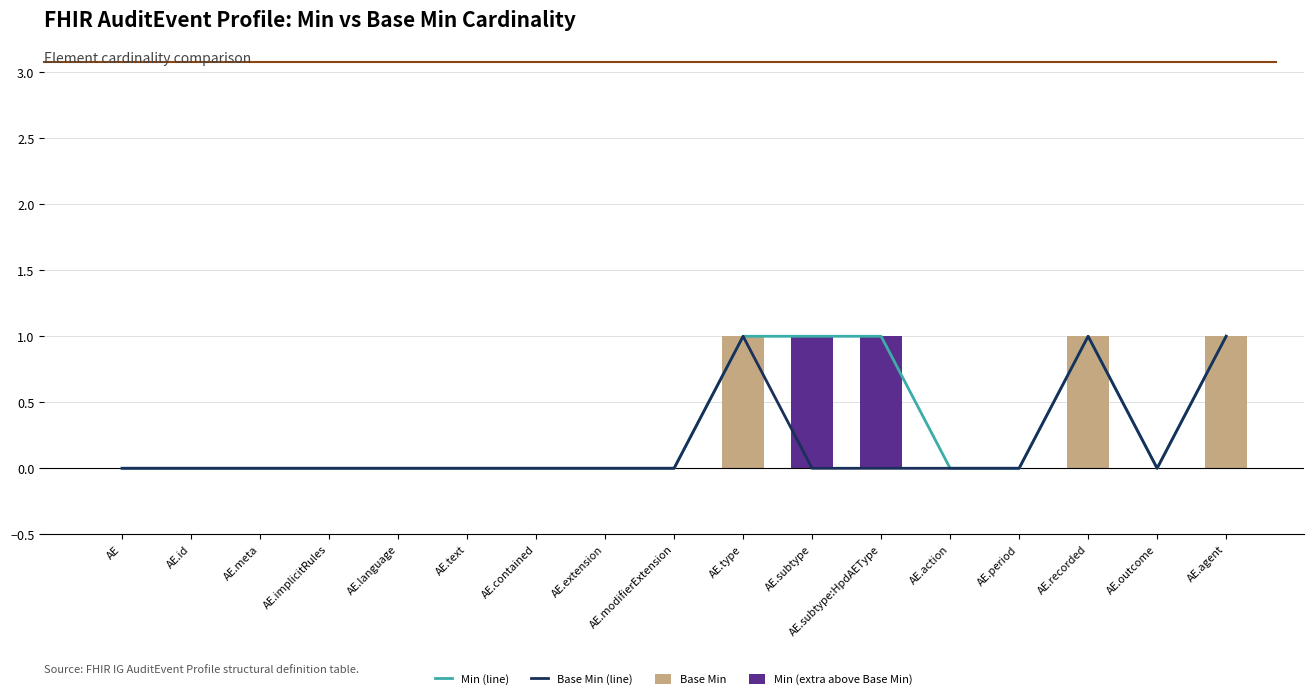

The value of Base Min at AE.id is 1. True or false?

False